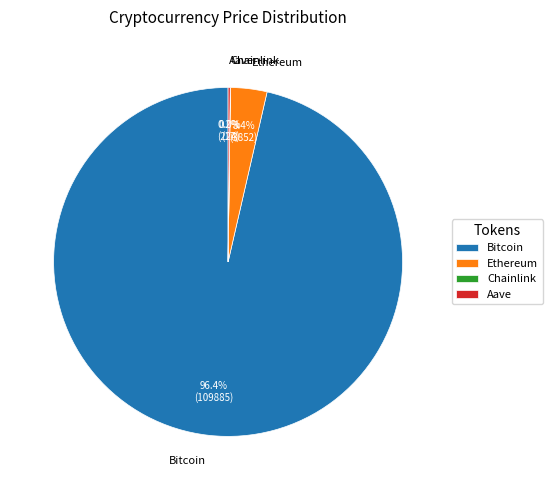

What portion of the pie excludes Bitcoin?

3.6%